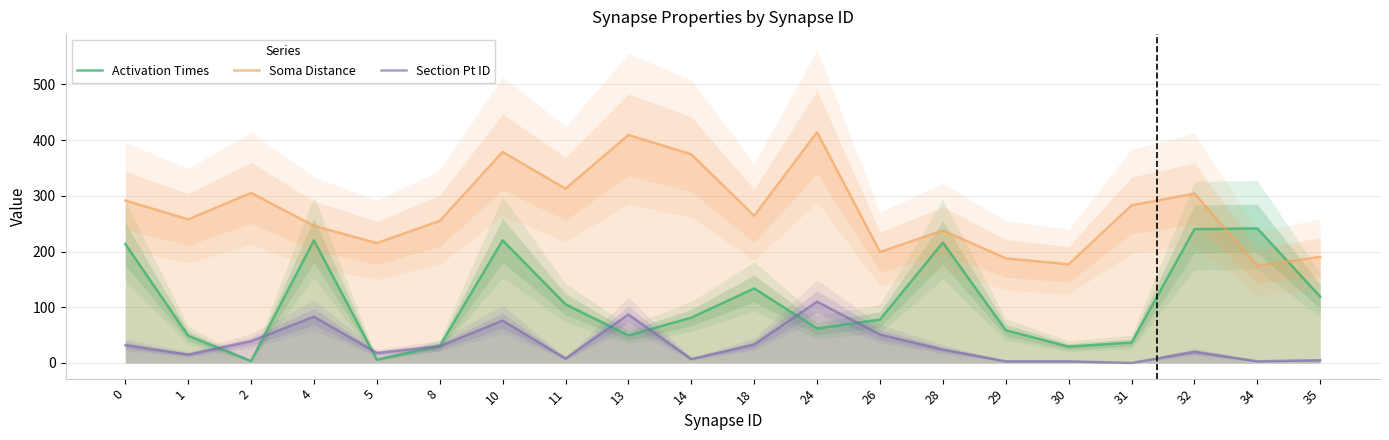

Does the chart display data point markers on the line(s)?

No